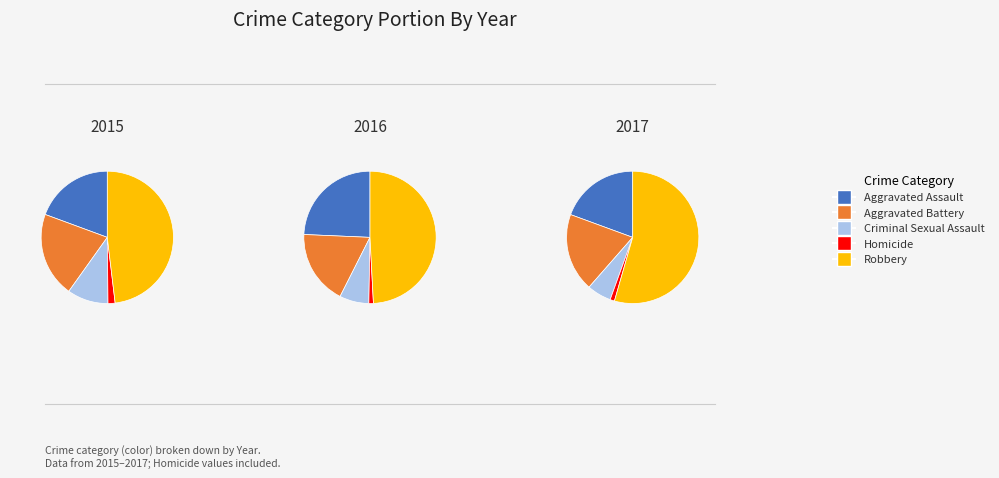

Rank the categories by value from highest to lowest.

Robbery, Aggravated Battery, Aggravated Assault, Criminal Sexual Assault, Homicide